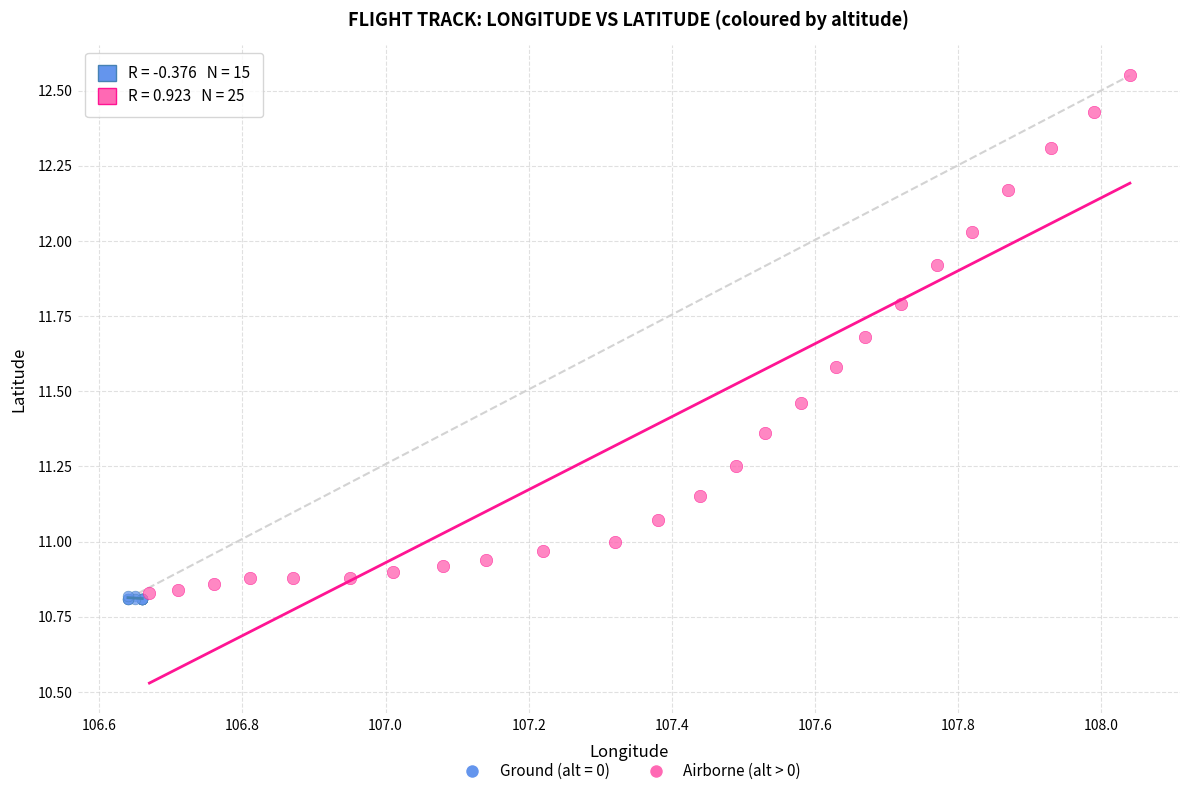

Which series has the widest spread of Y values?

Airborne (alt > 0)